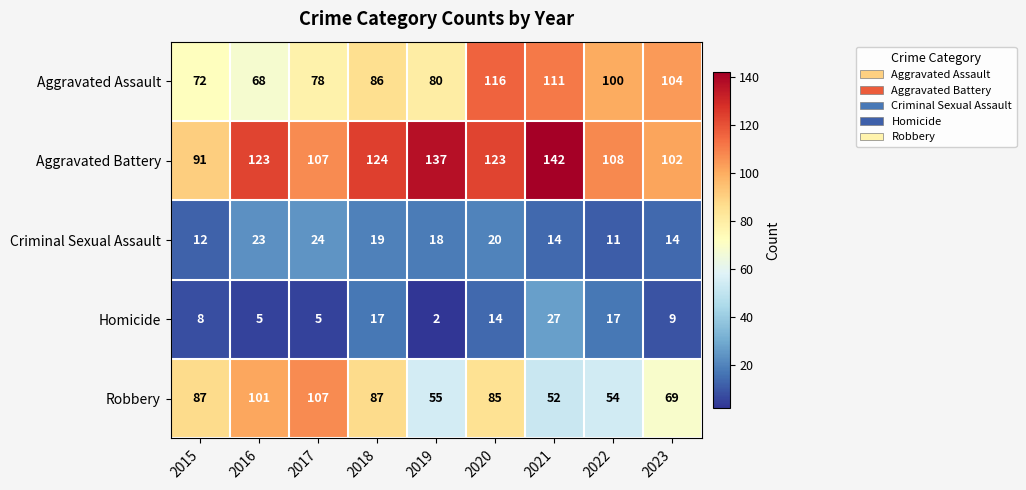

Which series changed the most between 2021 and 2023?

Aggravated Battery